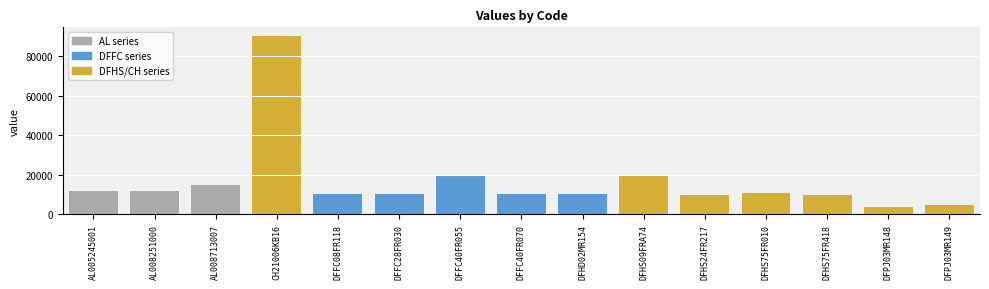

The value at DFFC40FR070 is 14074. True or false?

False